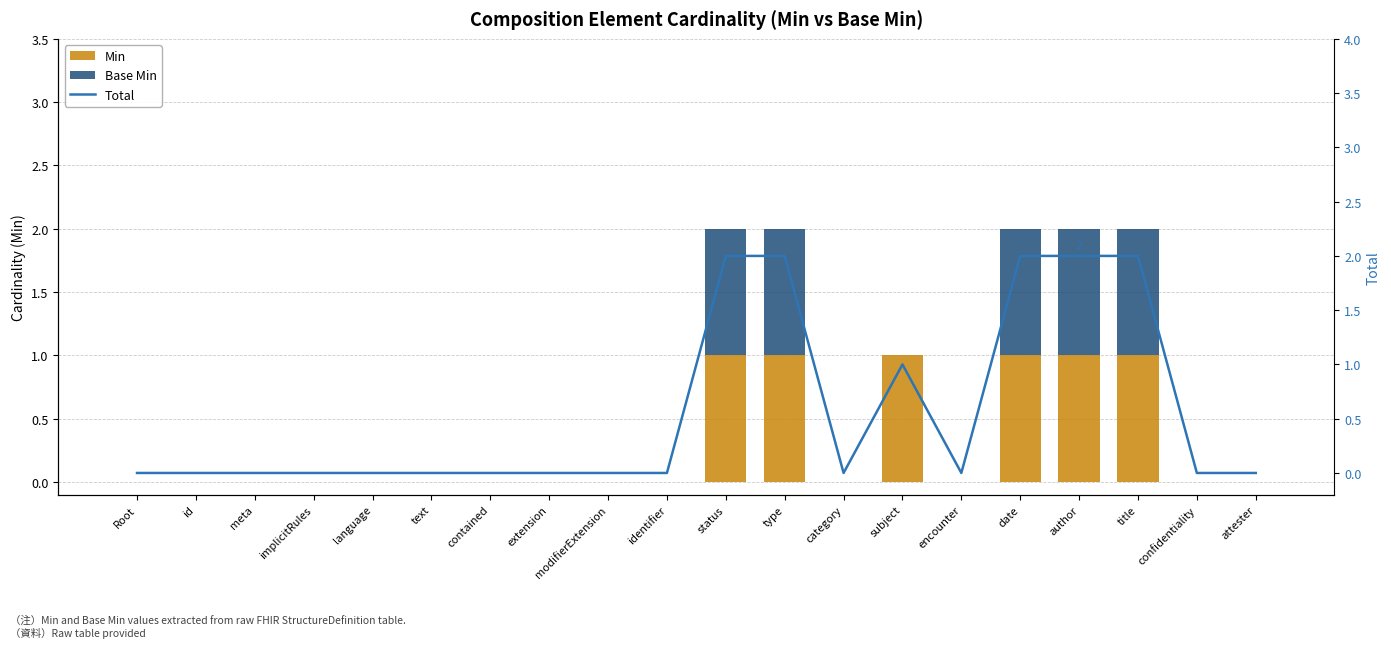

Count the Base Min values in the range 0 to 1.

20